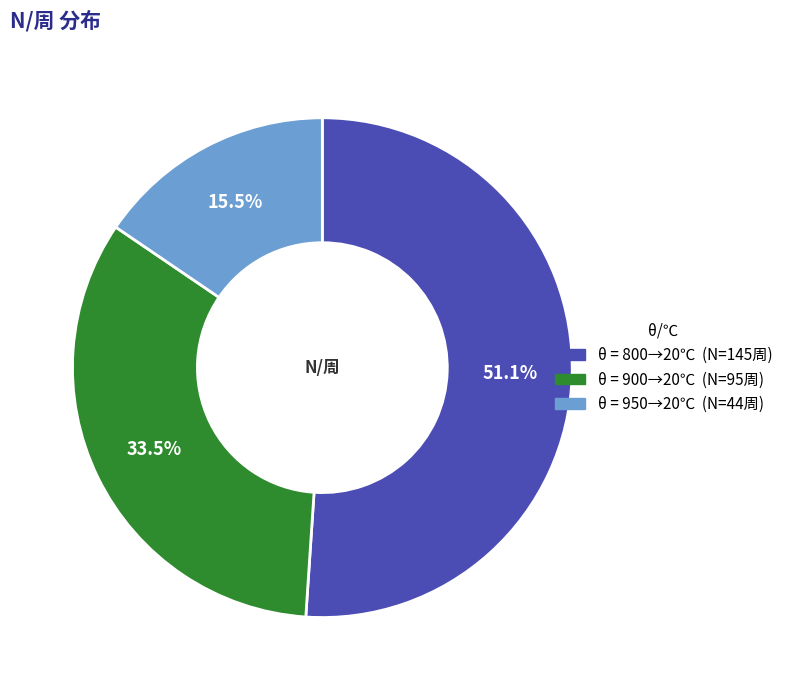

To the nearest percent, what is the difference between the largest and smallest slice percentages?

36%